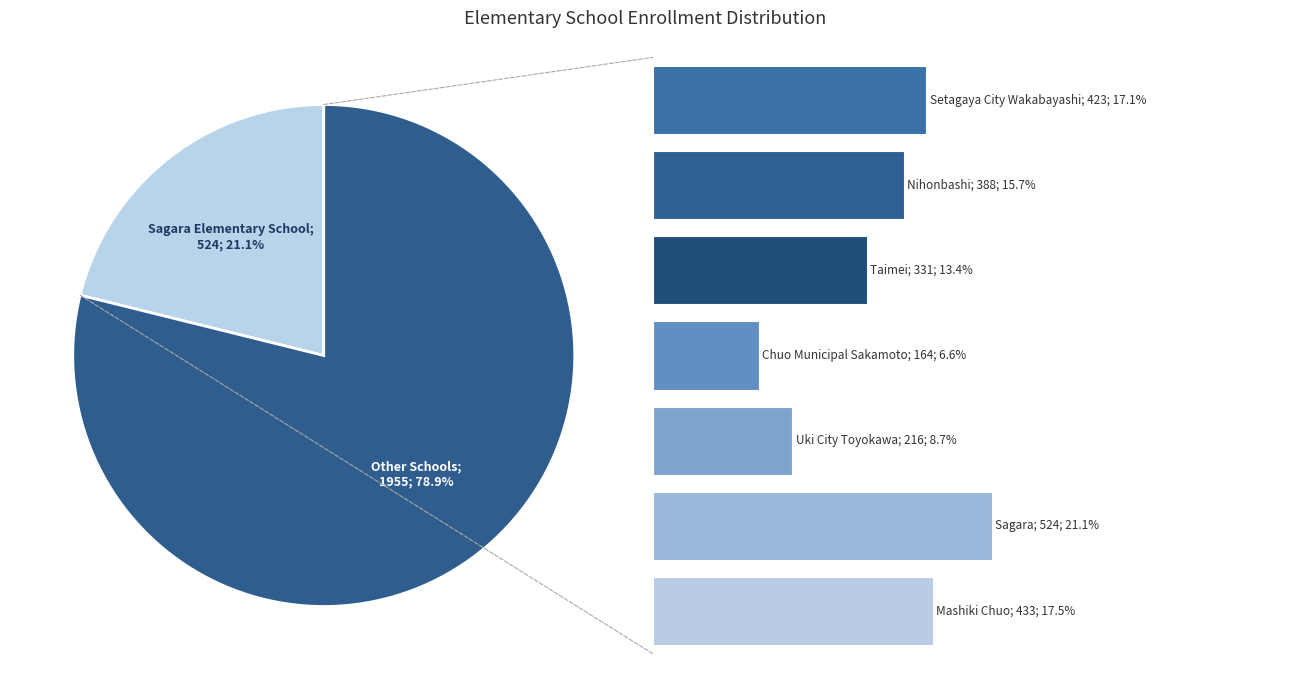

Does Chuo Municipal Sakamoto Elementary School represent more than half of the total?

No